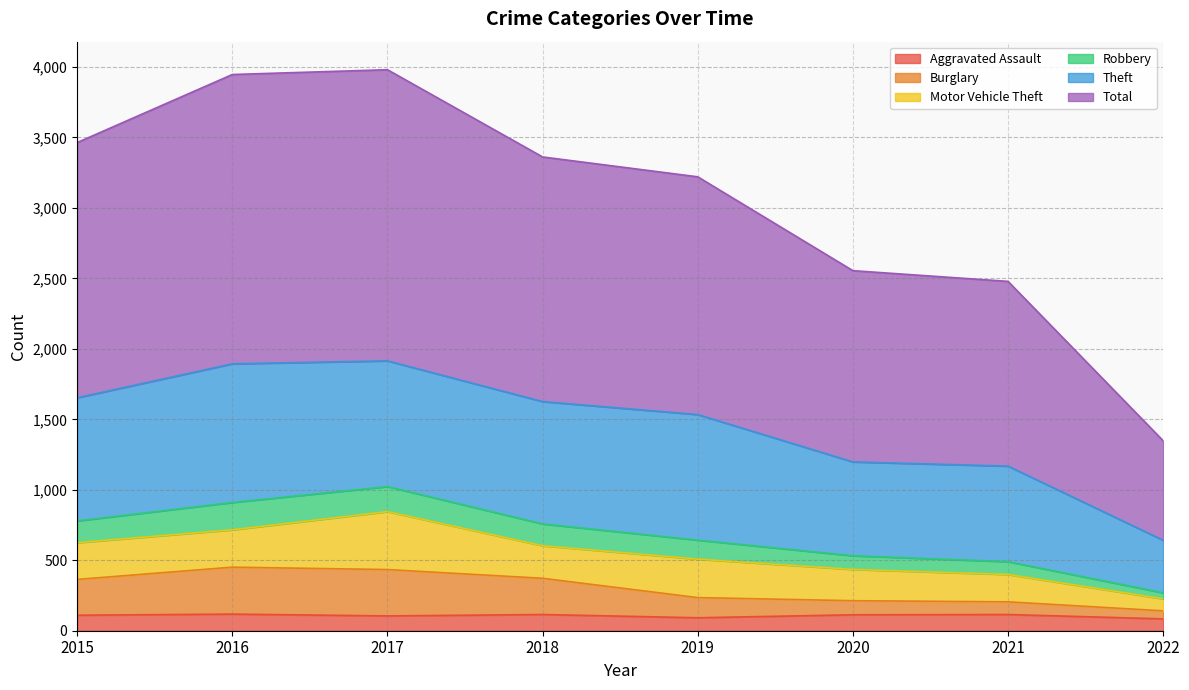

True or false: Burglary has a value of 372 at 2018.

True